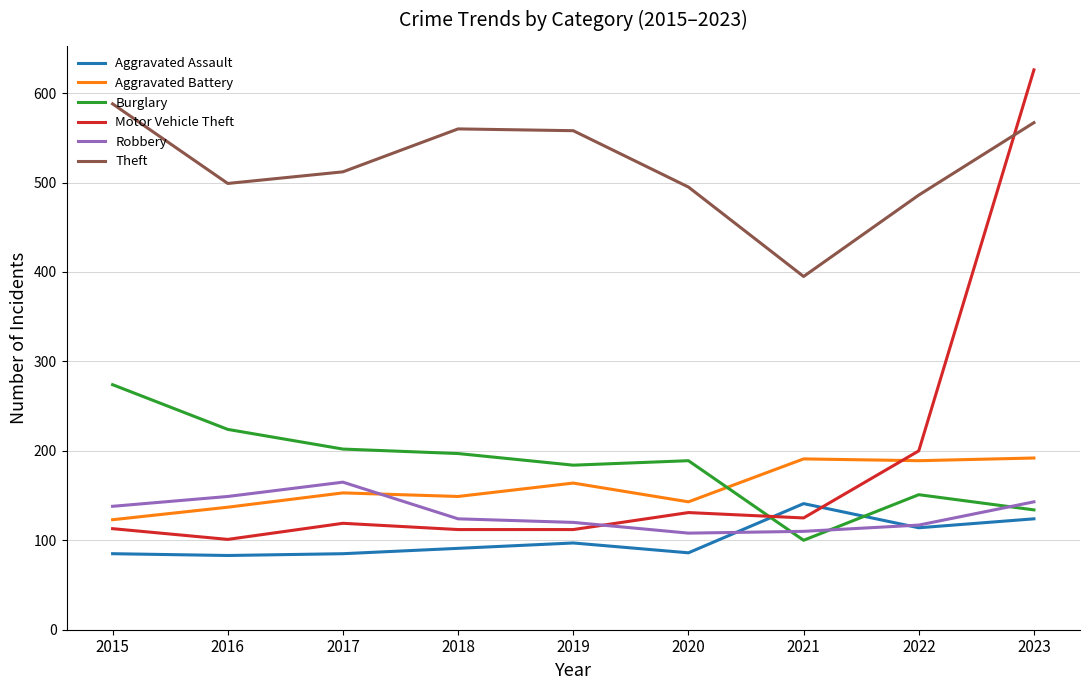

True or false: Motor Vehicle Theft has more than 2 interior local peaks.

False